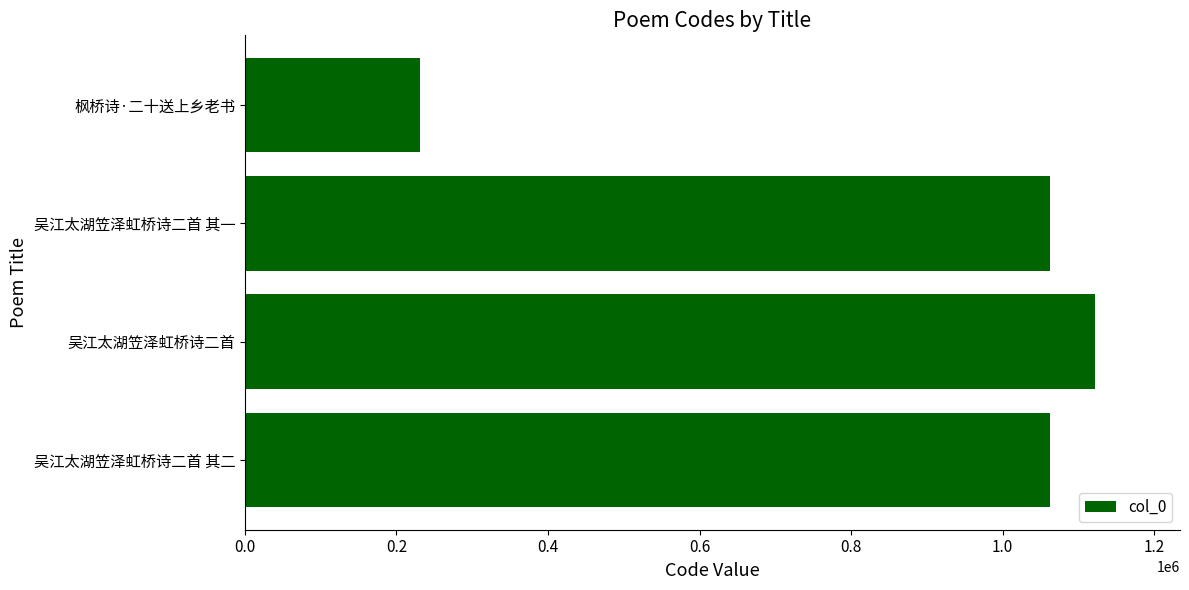

How many values are below 1062284?

2